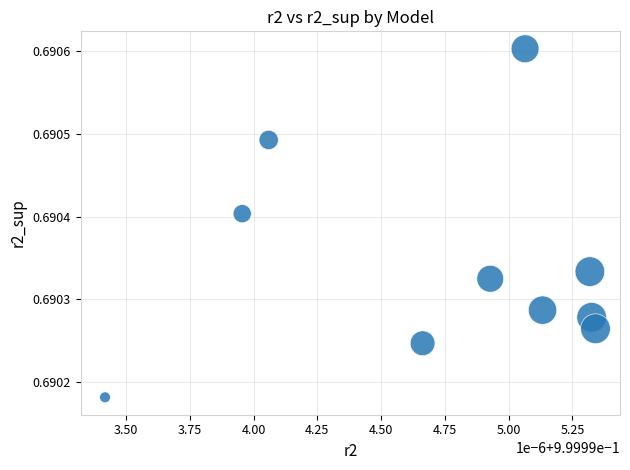

What is the average X value?

1.0